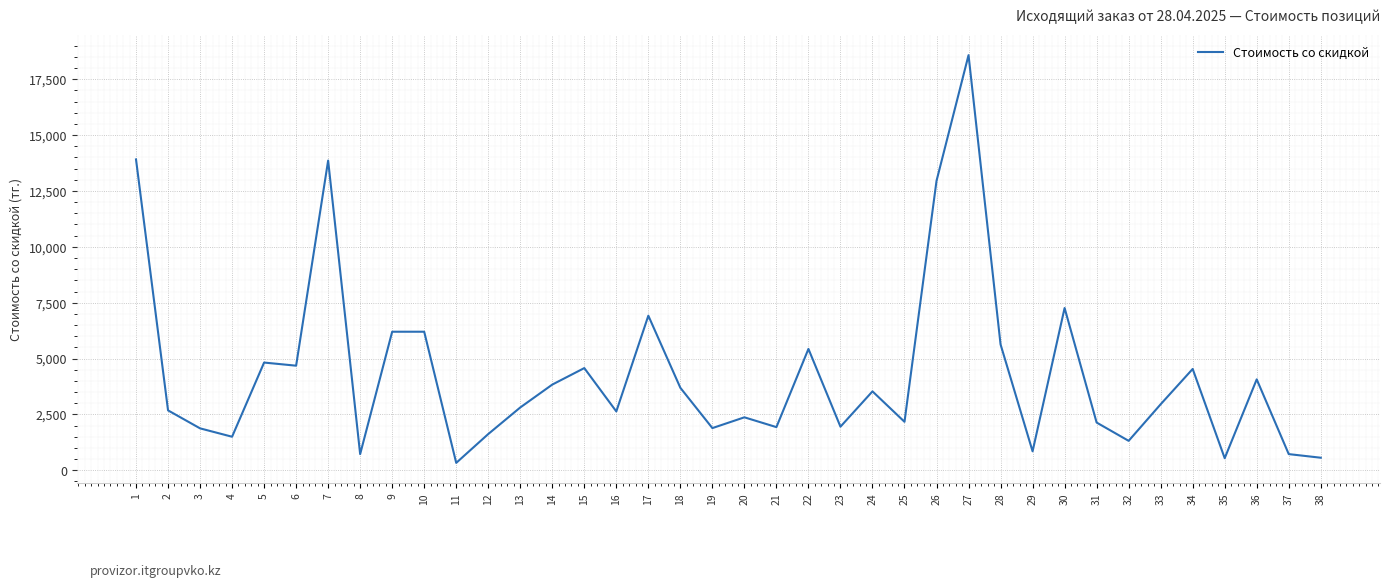

Which category has the highest value across all series?

27